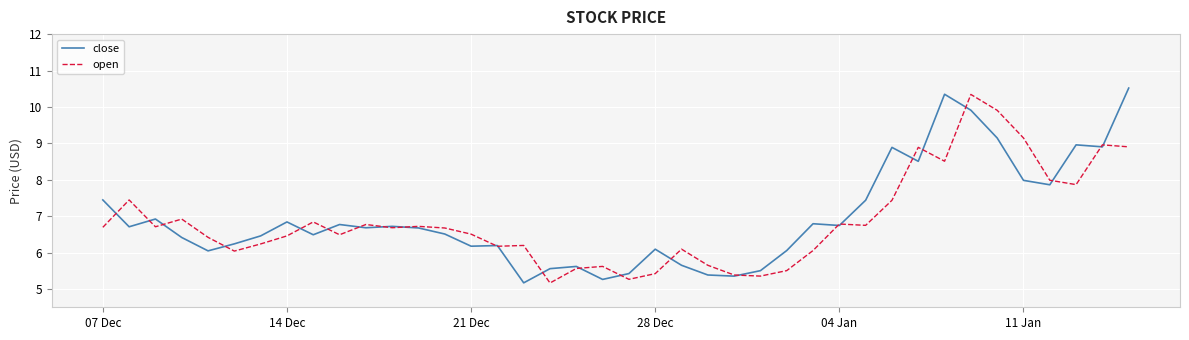

What are all the series names shown in the legend?

close, open